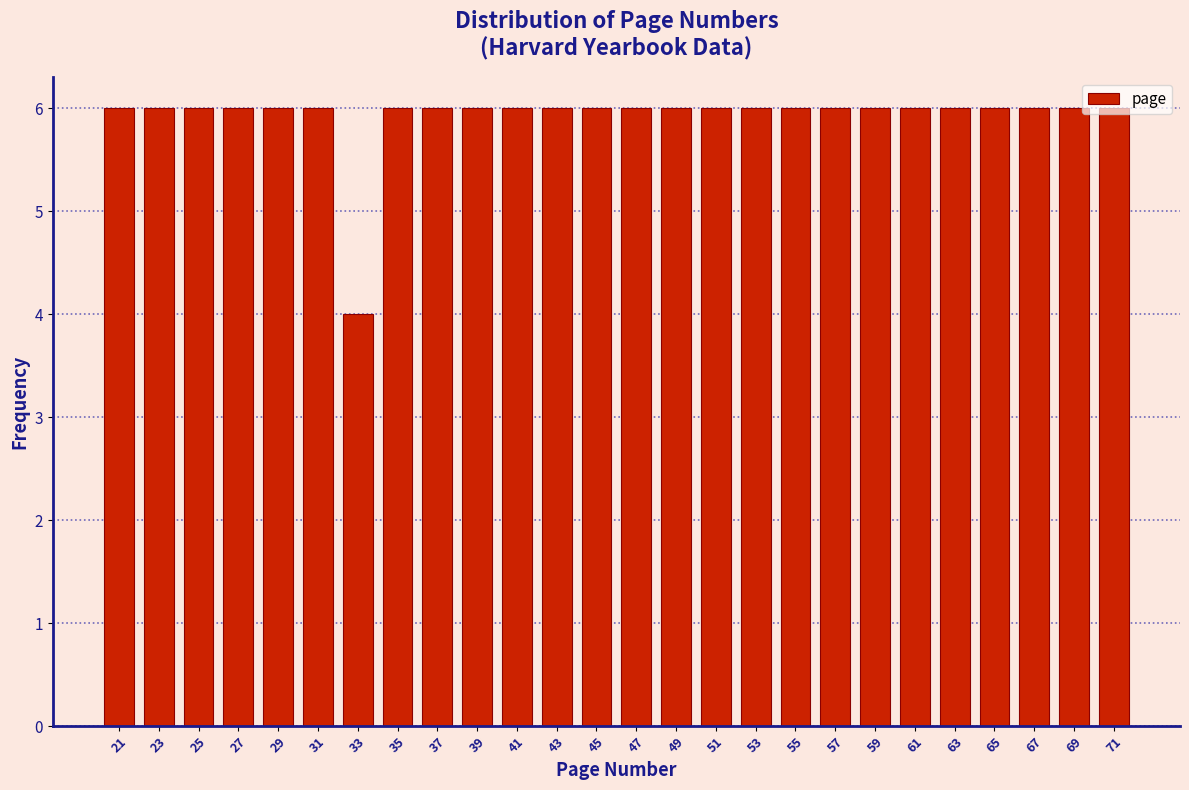

Is it true that the value at 29 is 8?

False